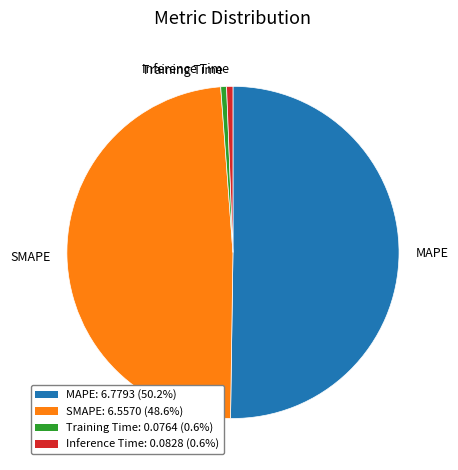

Which category has the biggest portion of the pie?

MAPE